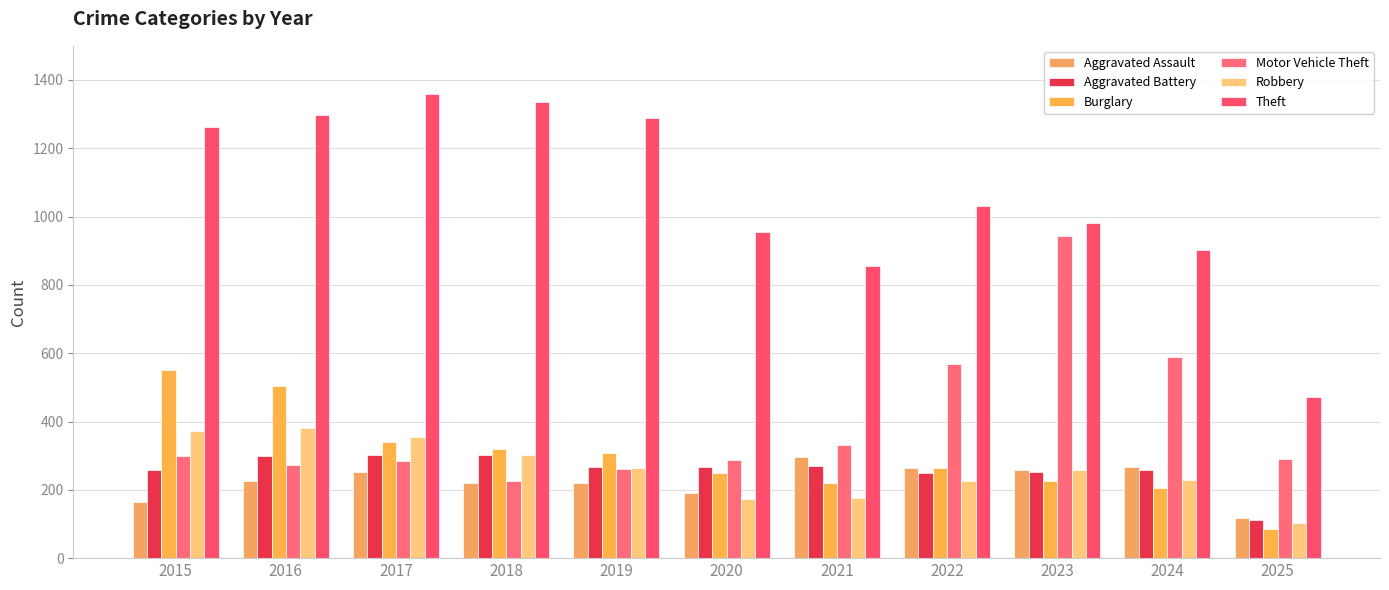

At which category is the sum across all series the highest?

2016